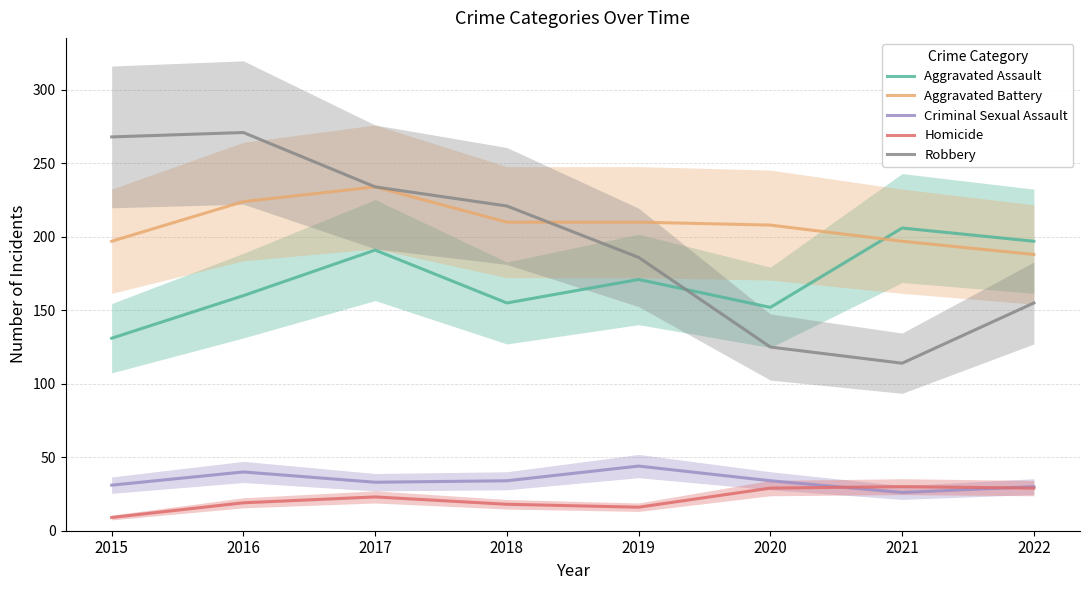

What is the total value across all series at 2016?

714